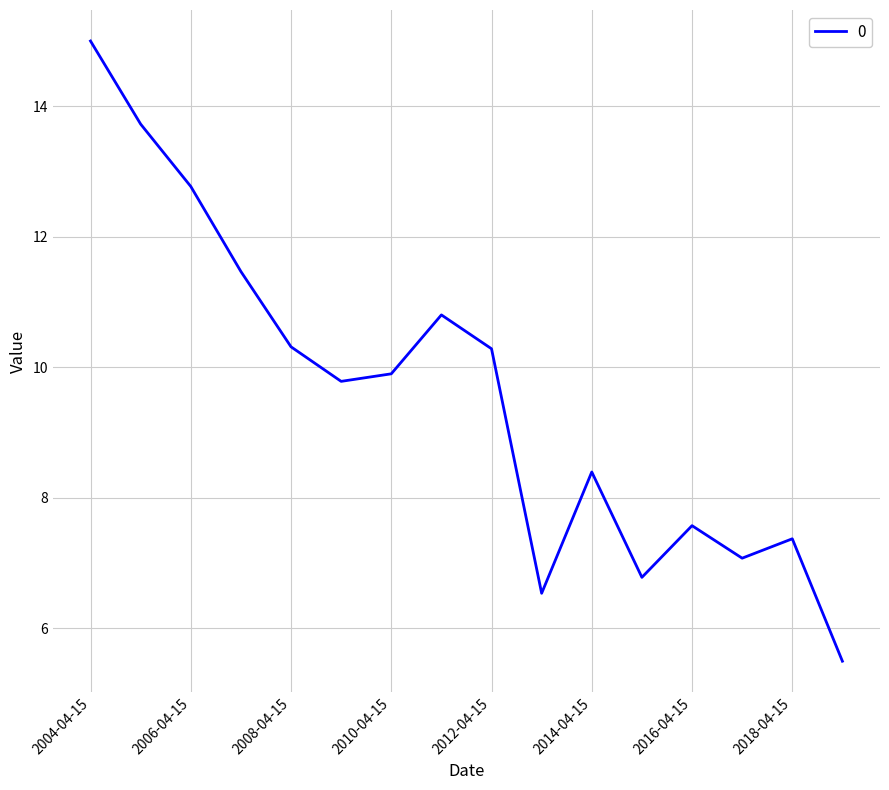

What is the maximum value shown in the chart?

15.0